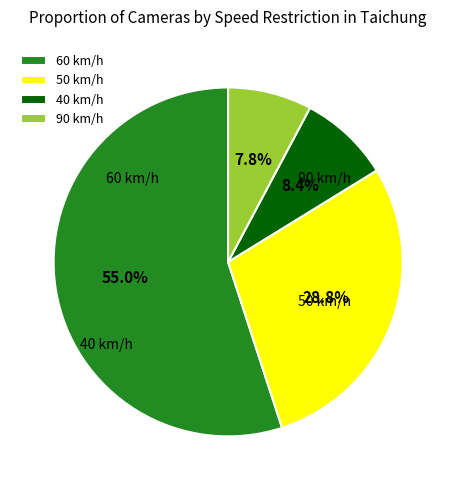

Is the sum of 40 and 50 greater than half?

No